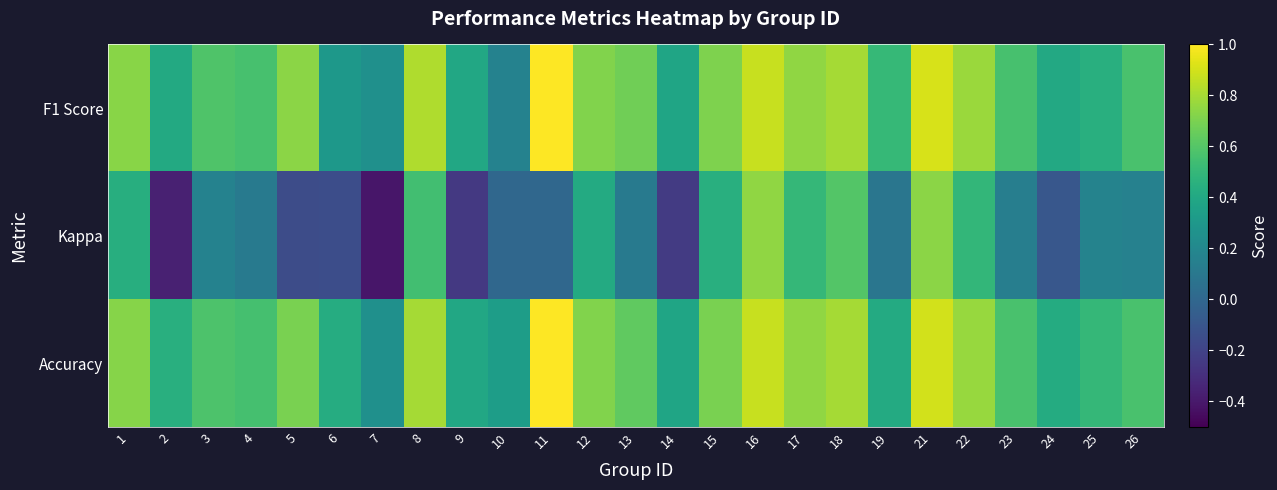

Reading left to right, transcribe all the data shown in this chart.

F1 Score: 1=0.7	2=0.4	3=0.6	4=0.6	5=0.7	6=0.3	7=0.2	8=0.8	9=0.4	10=0.2	11=1.0	12=0.7	13=0.7	14=0.4	15=0.7	16=0.9	17=0.7	18=0.8	19=0.5	21=0.9	22=0.8	23=0.6	24=0.4	25=0.4	26=0.6
Kappa: 1=0.4	2=-0.4	3=0.2	4=0.1	5=-0.2	6=-0.1	7=-0.4	8=0.5	9=-0.2	10=0.0	11=0.0	12=0.4	13=0.1	14=-0.2	15=0.4	16=0.8	17=0.5	18=0.6	19=0.1	21=0.7	22=0.5	23=0.1	24=-0.1	25=0.2	26=0.2
Accuracy: 1=0.7	2=0.4	3=0.6	4=0.6	5=0.7	6=0.4	7=0.2	8=0.8	9=0.4	10=0.3	11=1.0	12=0.7	13=0.6	14=0.4	15=0.7	16=0.9	17=0.8	18=0.8	19=0.4	21=0.9	22=0.8	23=0.6	24=0.4	25=0.5	26=0.6